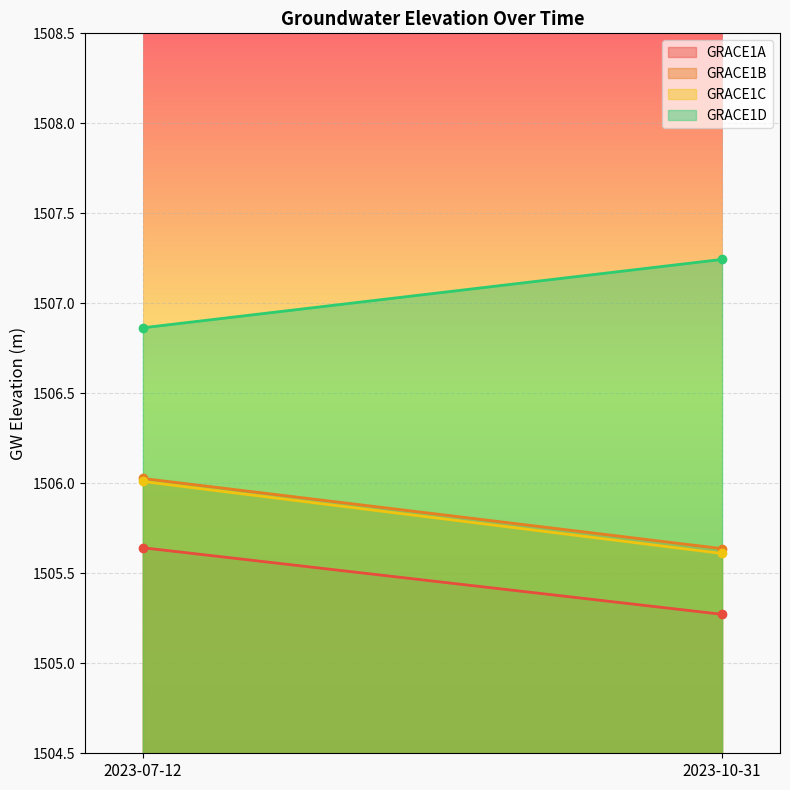

Reading left to right, extract all data points from this chart.

GRACE1A: 2023-07-12=1505.6	2023-10-31=1505.3
GRACE1B: 2023-07-12=1506.0	2023-10-31=1505.6
GRACE1C: 2023-07-12=1506.0	2023-10-31=1505.6
GRACE1D: 2023-07-12=1506.9	2023-10-31=1507.2